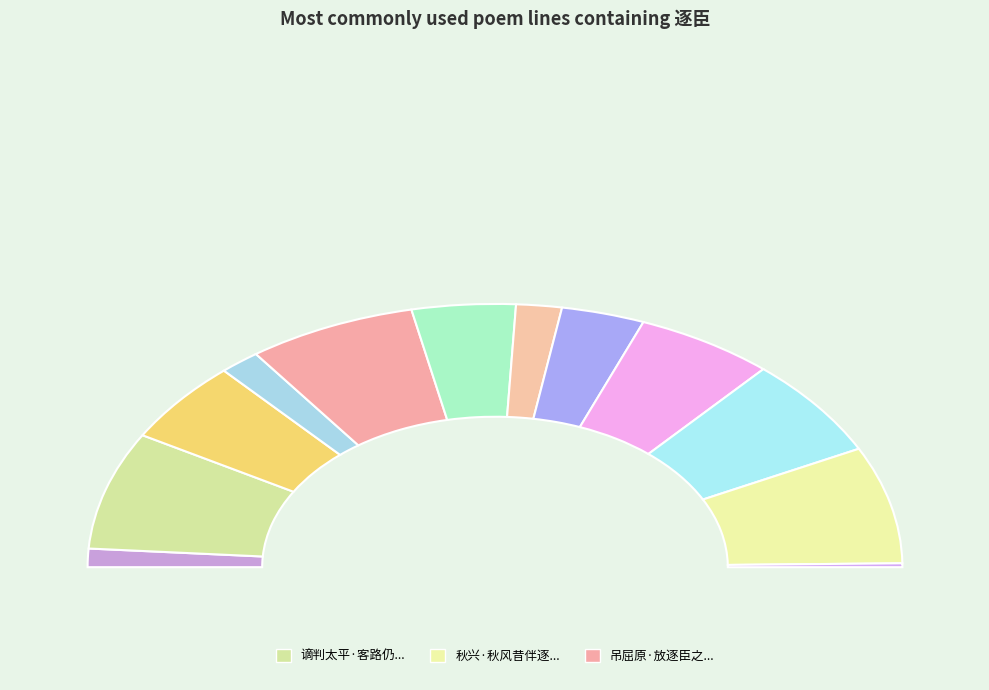

What percentage is NOT represented by 稍谢宾客·独展离骚吊逐臣?

87.7%